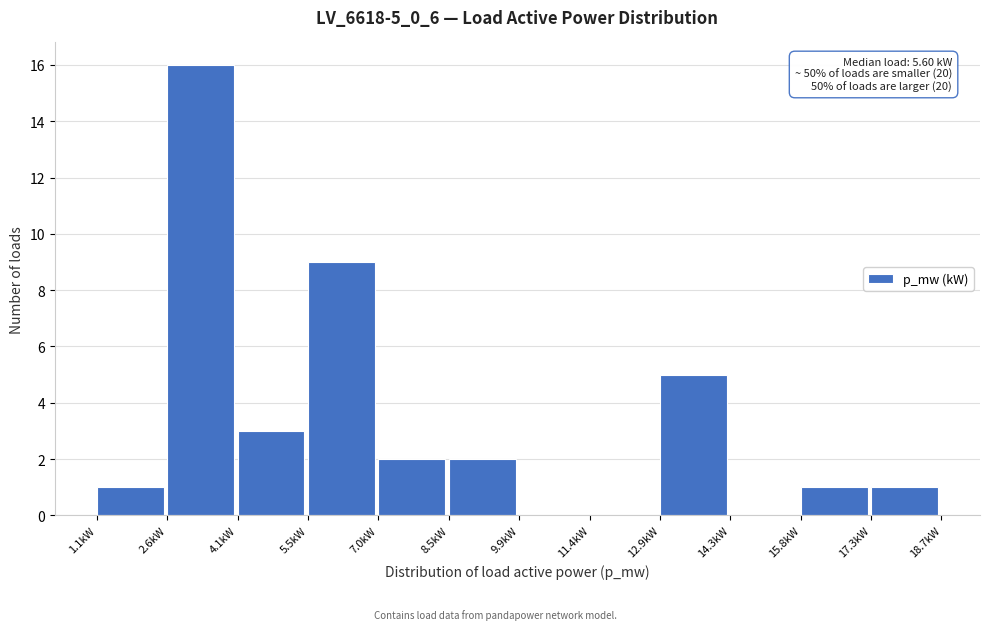

Over which range of the x-axis is the bar tallest?

2.6 to 4.0